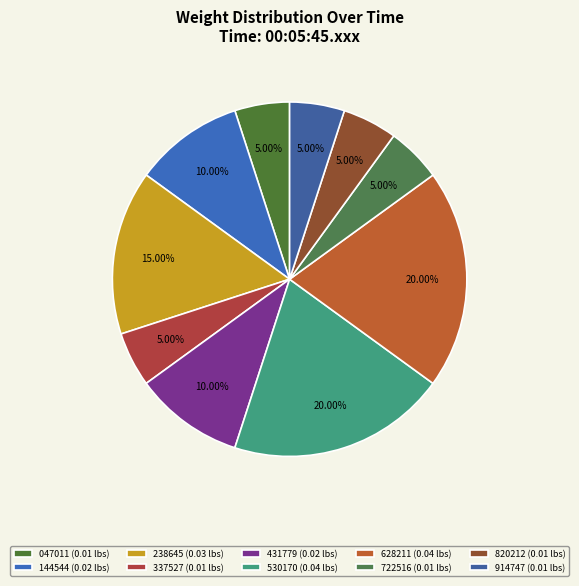

How many segments does this pie chart have?

10